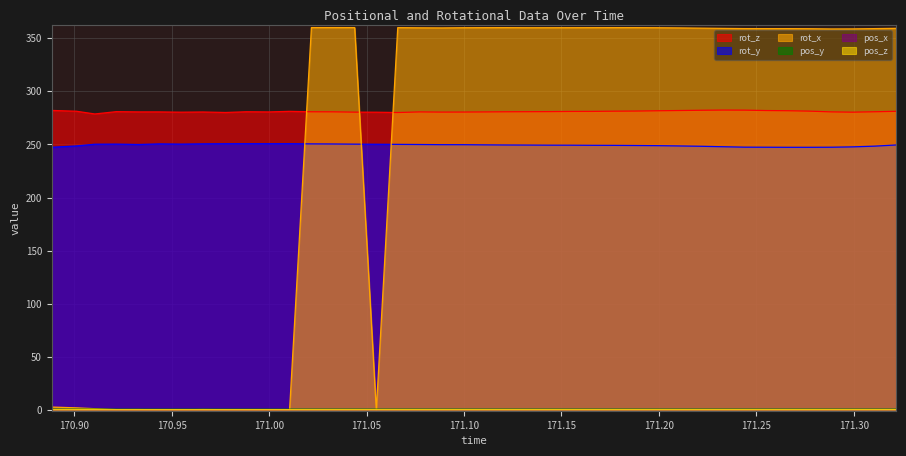

Which series has the largest range (max minus min)?

rot_x